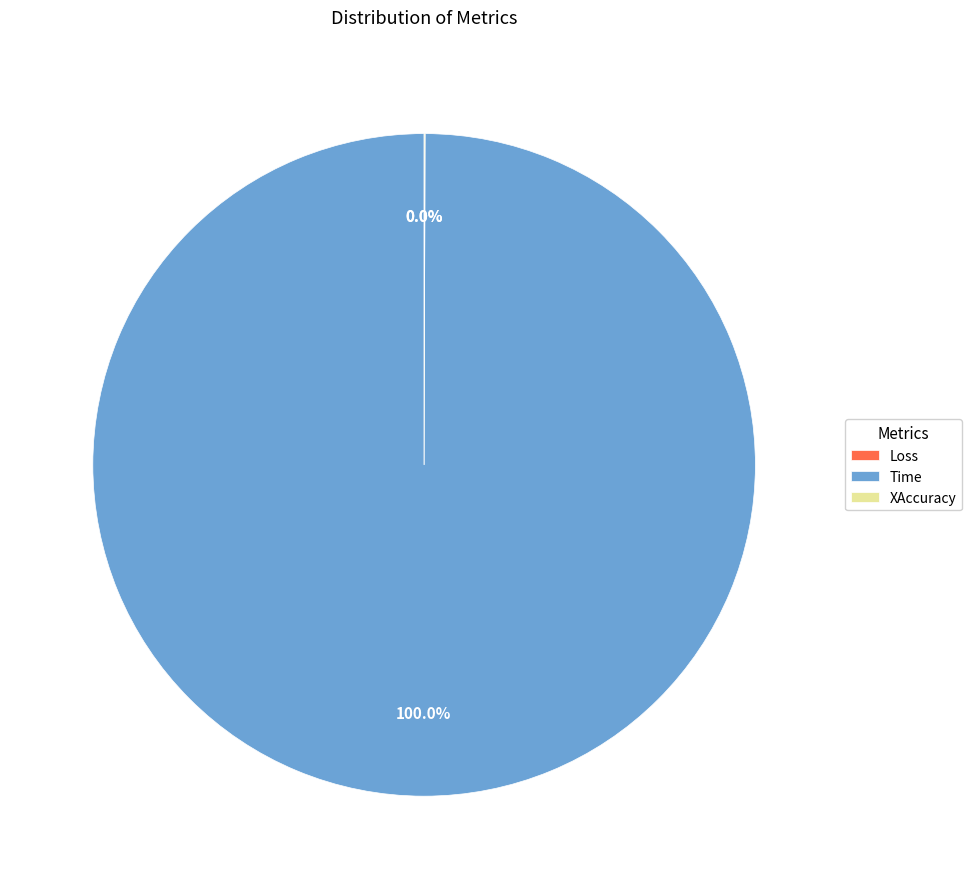

Count the number of slices in the pie.

3